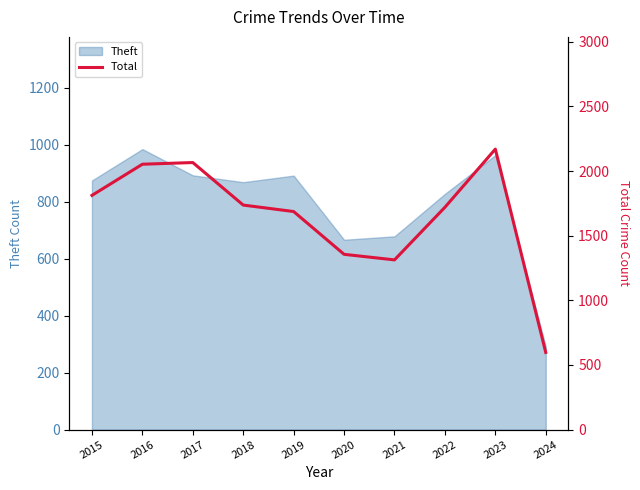

Where is Theft nearest to the value 637?

2020